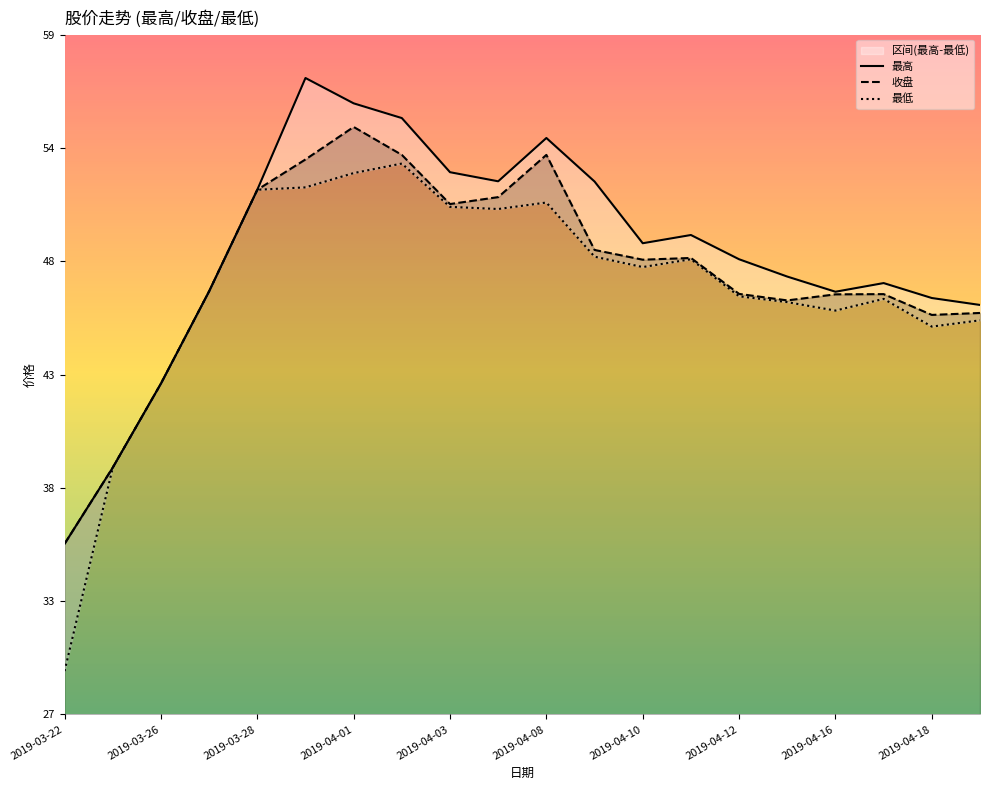

What is the average value of the 最高 series?

48.7